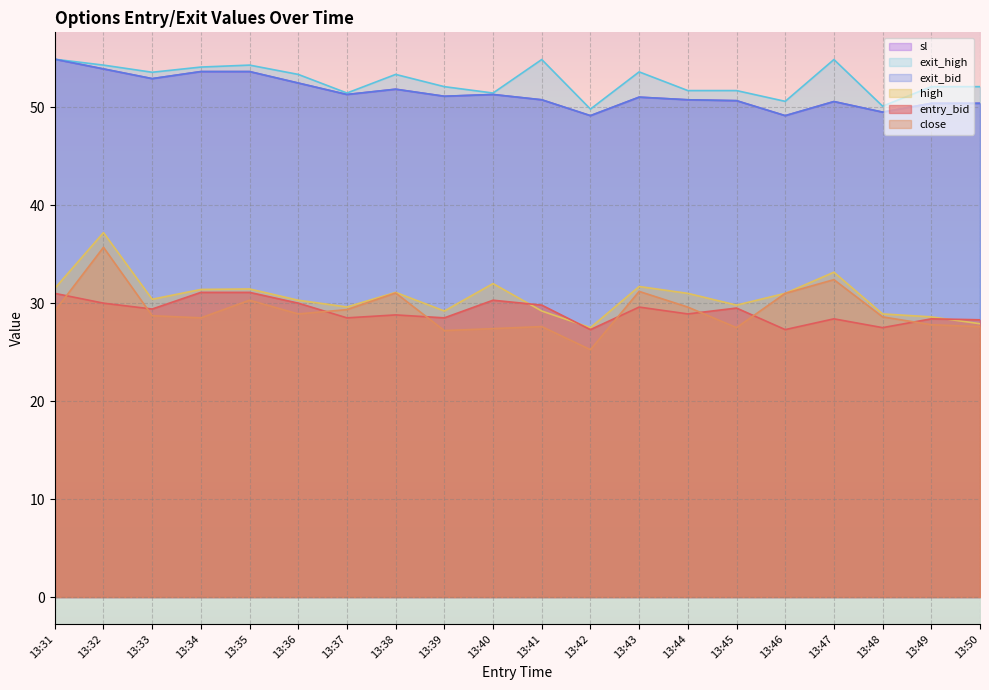

How many data points in high are less than 31?

10